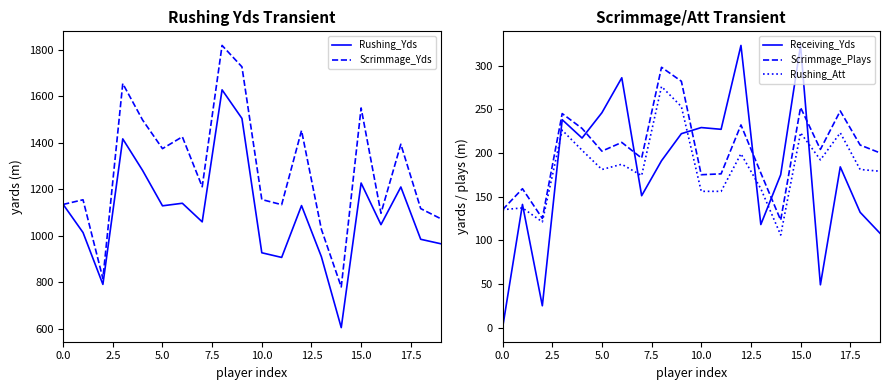

Is this an area chart (filled region under the line)?

No